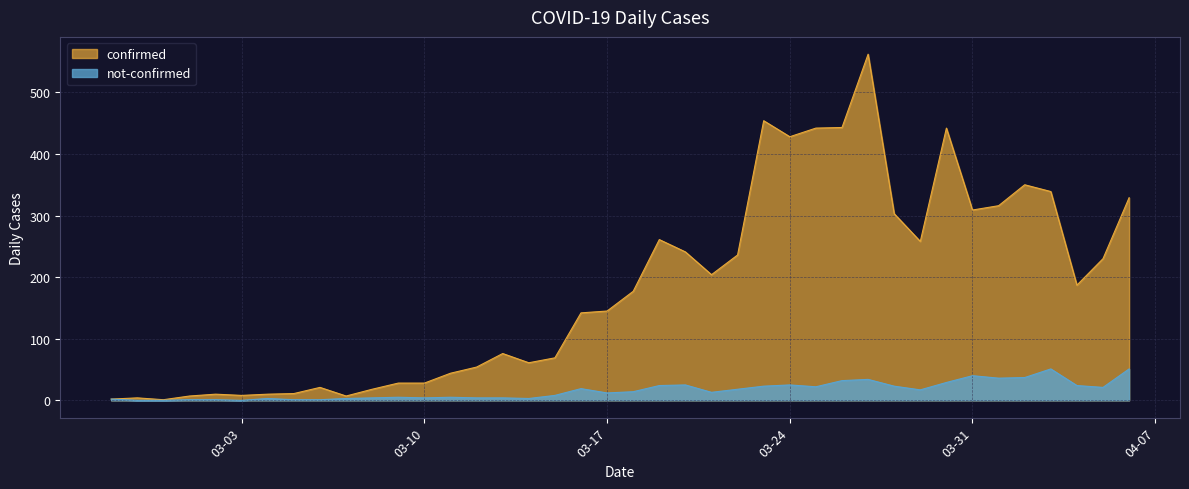

True or false: not-confirmed and confirmed cross at least once.

False